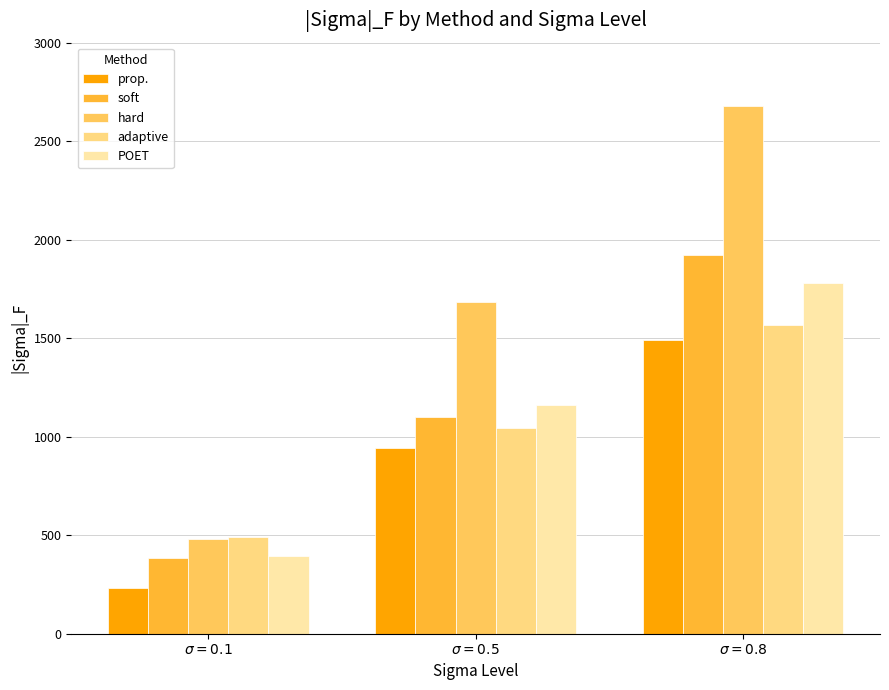

How many series are shown in this chart?

5